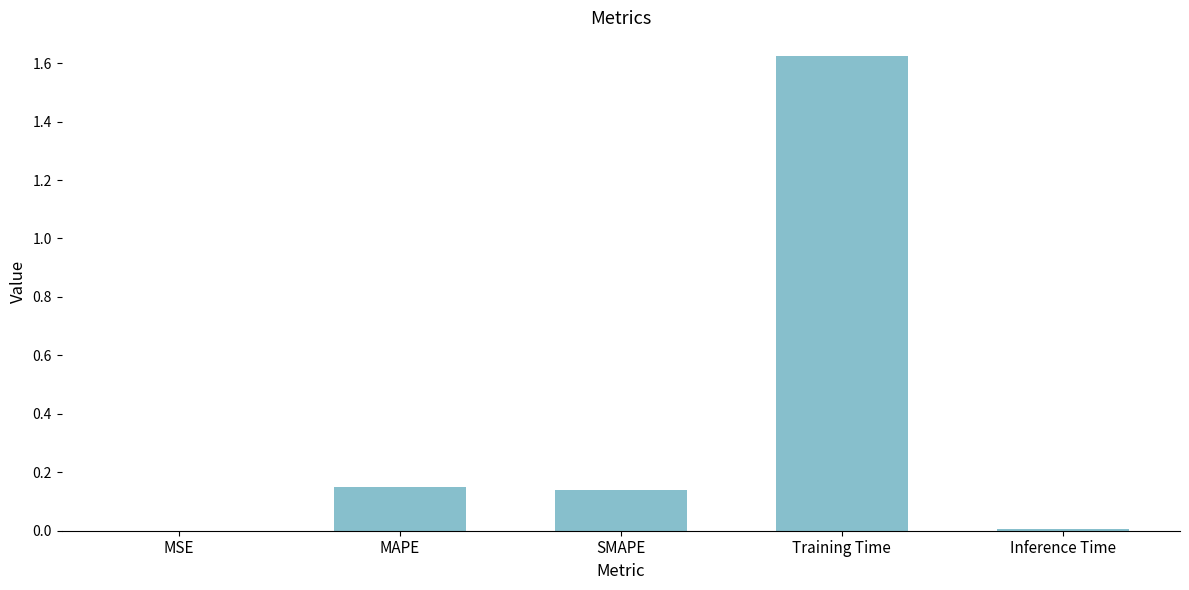

What is the sum of all values?

1.9